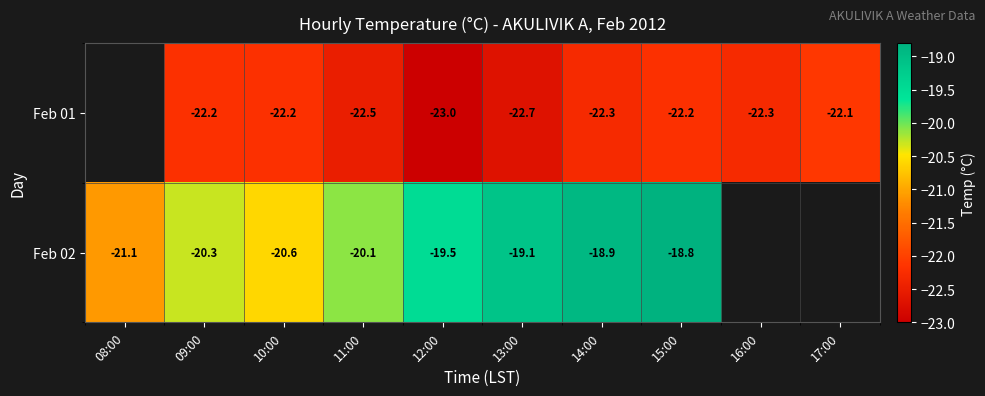

The value of Feb 02 at 15:00 is -18.8. True or false?

True